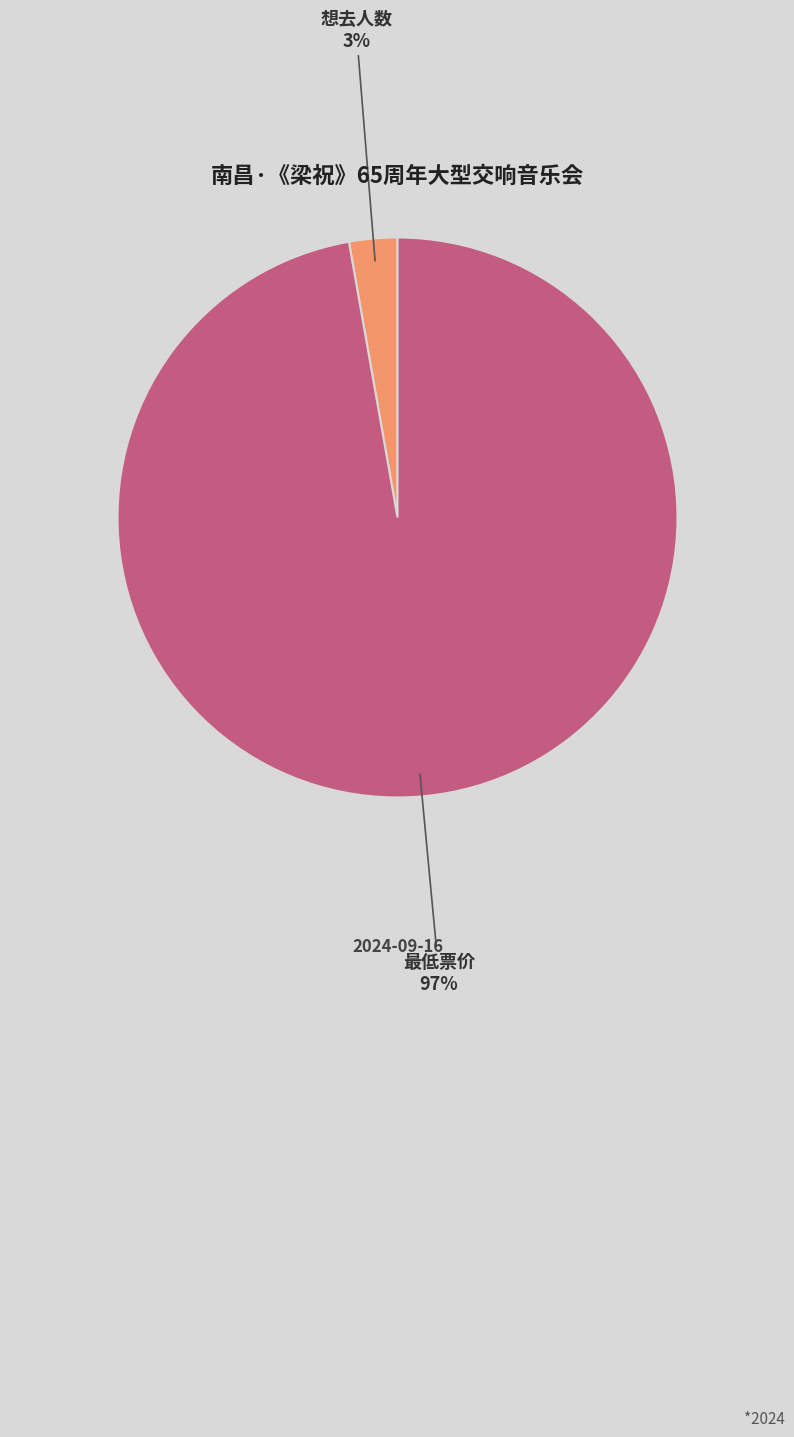

To the nearest percent, what is the difference between the largest and smallest slice percentages?

94%